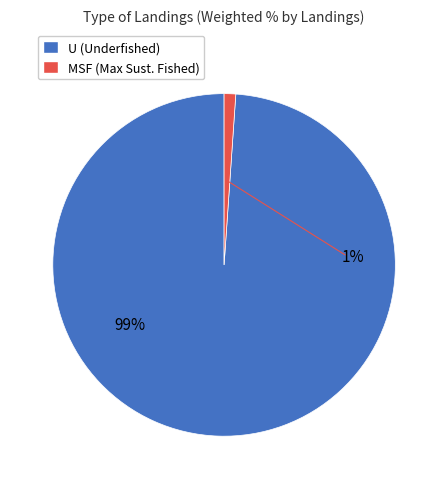

Is it true that MSF is 11% of the pie?

False